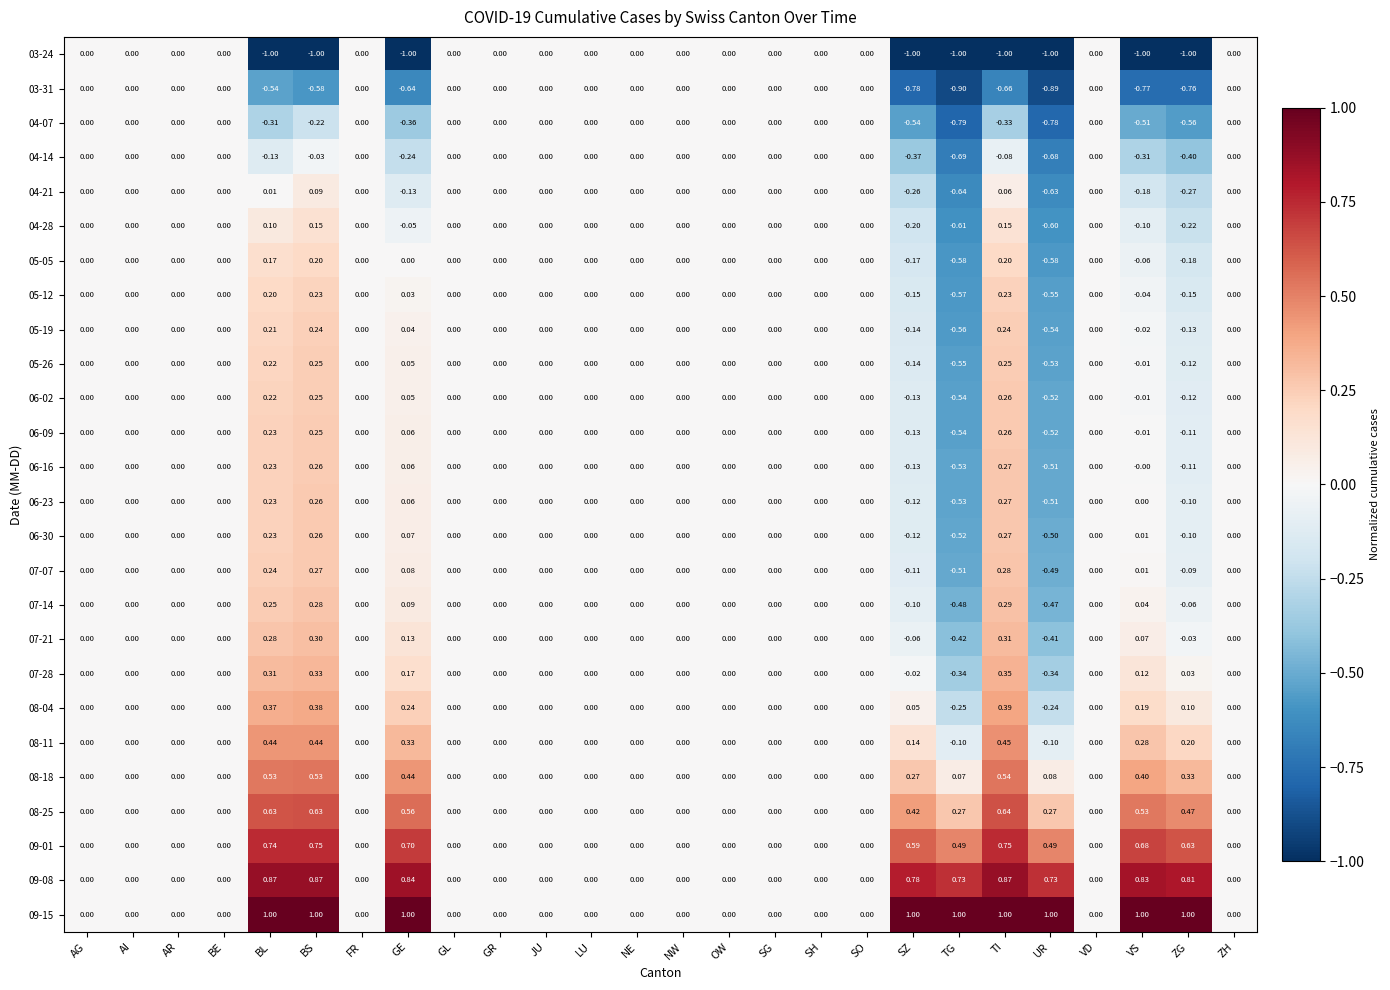

At which category is the sum across all series the highest?

BS